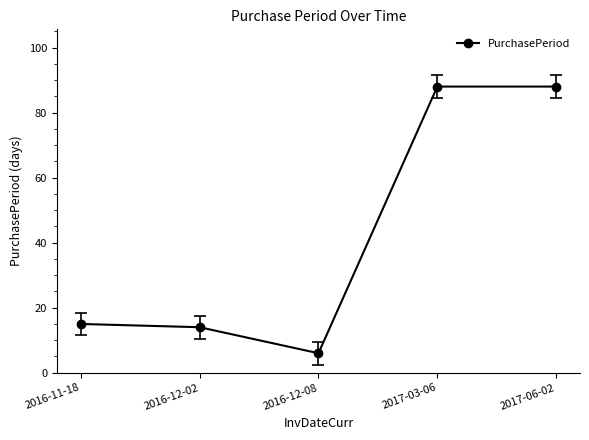

What is the minimum value shown in the chart?

6